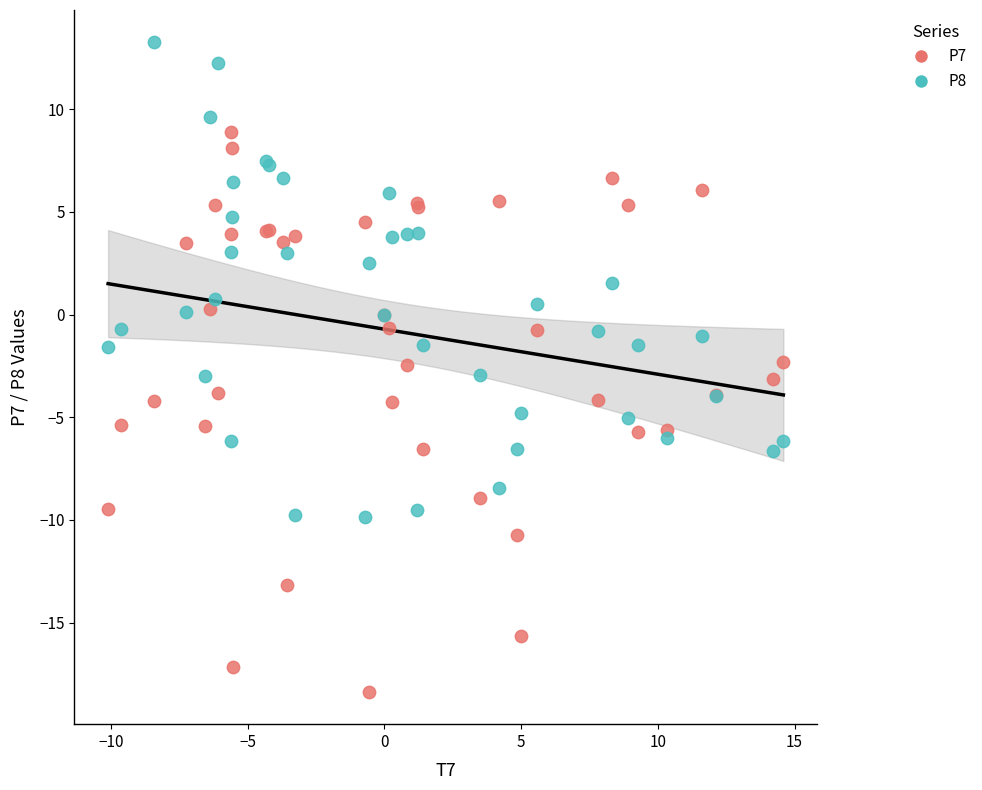

Which series has the widest spread of Y values?

P7